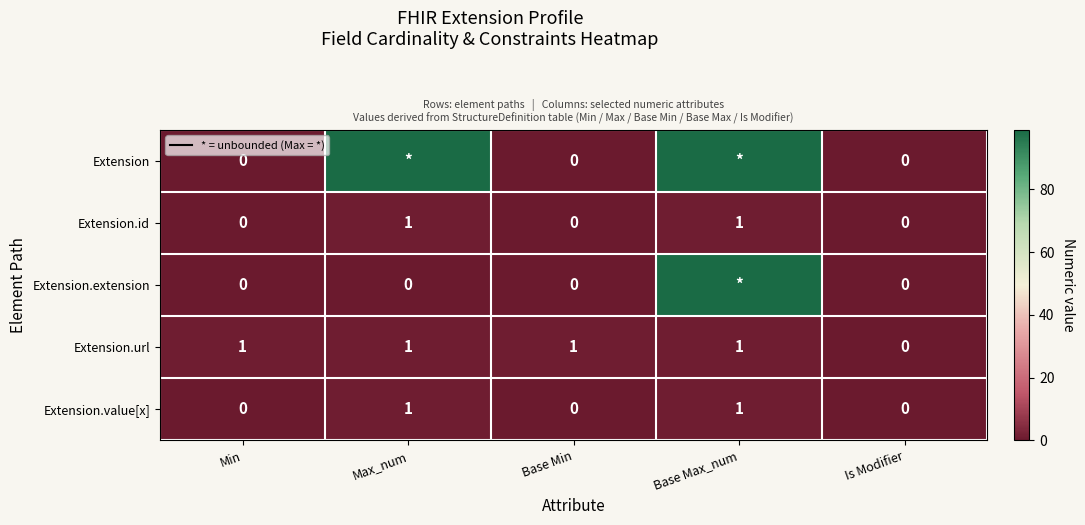

Count the Extension.value[x] values in the range 0 to 1.

5